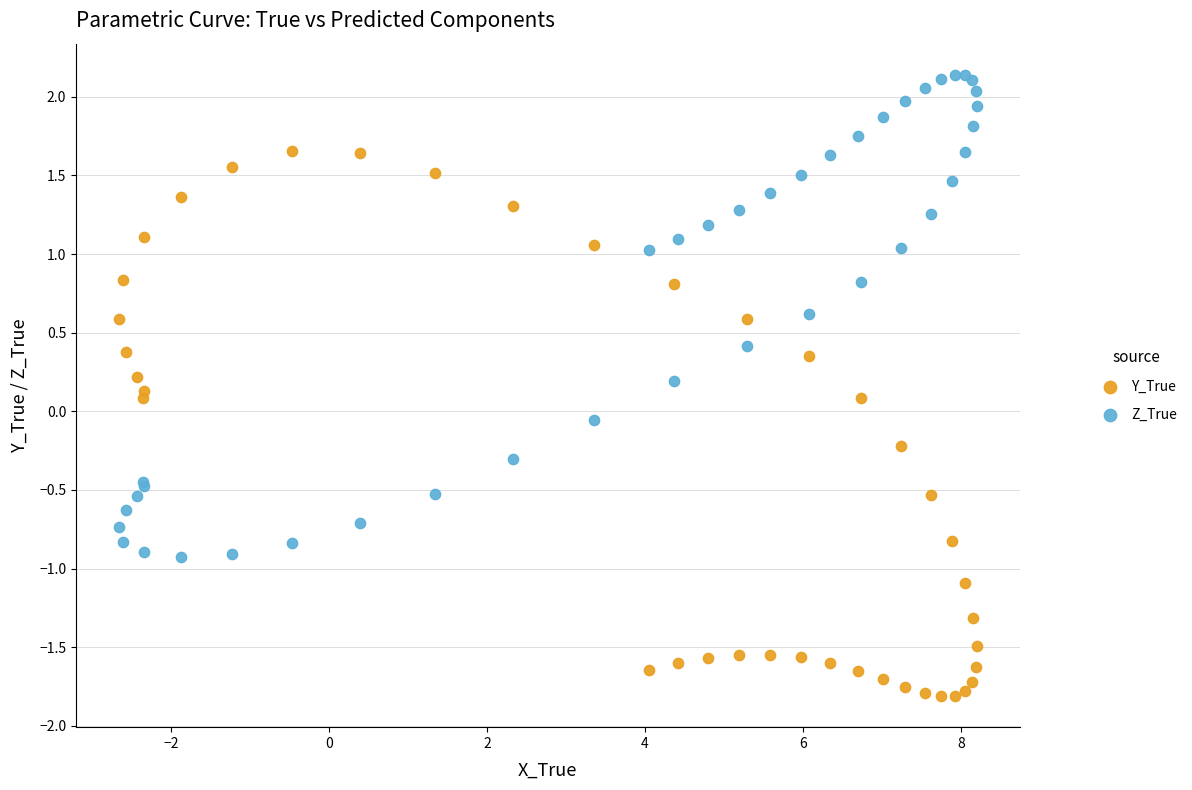

Which series has the widest spread of Y values?

Y_True